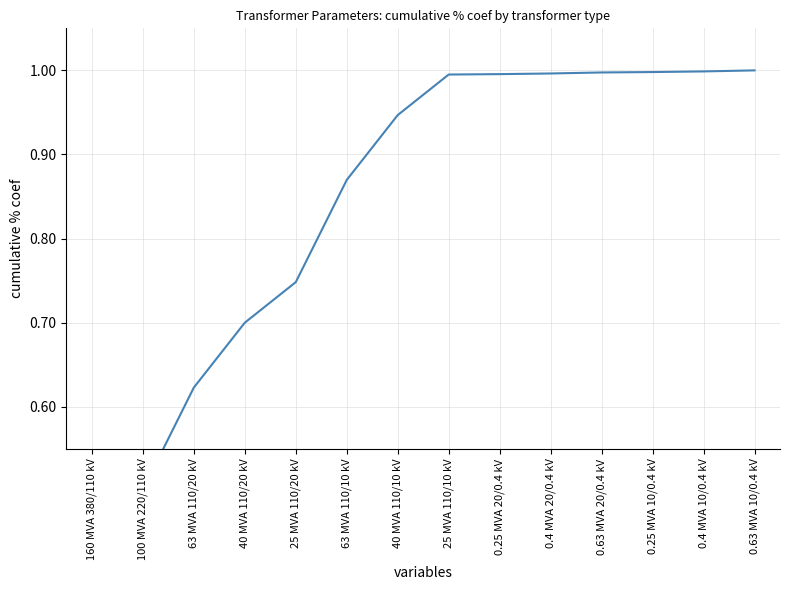

Is it true that the value at 63 MVA 110/10 kV is 0.9?

True